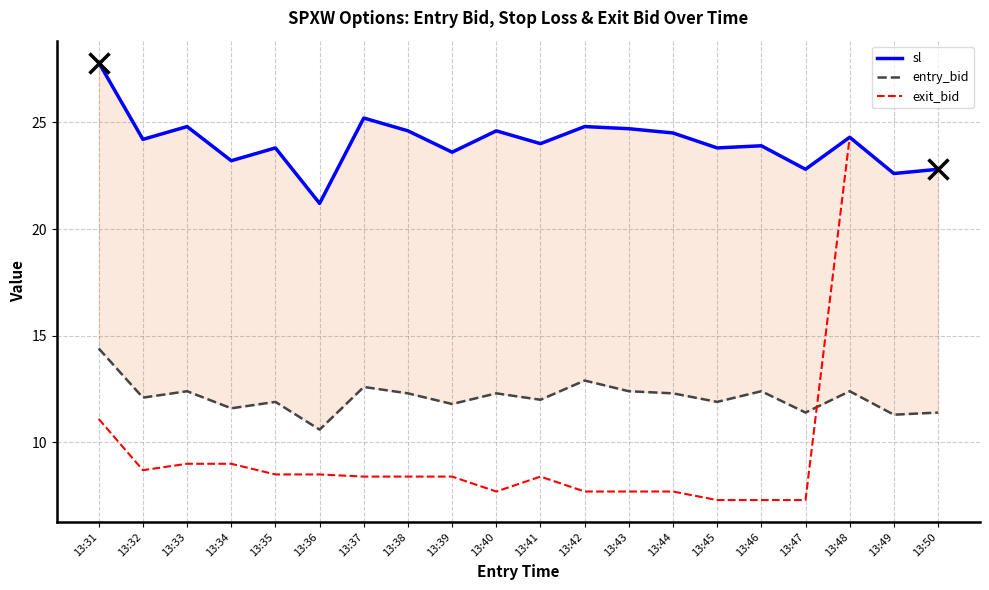

Reading right to left, extract all data points from this chart.

sl: 22.8	22.6	24.3	22.8	23.9	23.8	24.5	24.7	24.8	24.0	24.6	23.6	24.6	25.2	21.2	23.8	23.2	24.8	24.2	27.8
entry_bid: 11.4	11.3	12.4	11.4	12.4	11.9	12.3	12.4	12.9	12.0	12.3	11.8	12.3	12.6	10.6	11.9	11.6	12.4	12.1	14.4
exit_bid: 22.8	22.6	24.3	7.3	7.3	7.3	7.7	7.7	7.7	8.4	7.7	8.4	8.4	8.4	8.5	8.5	9.0	9.0	8.7	11.1